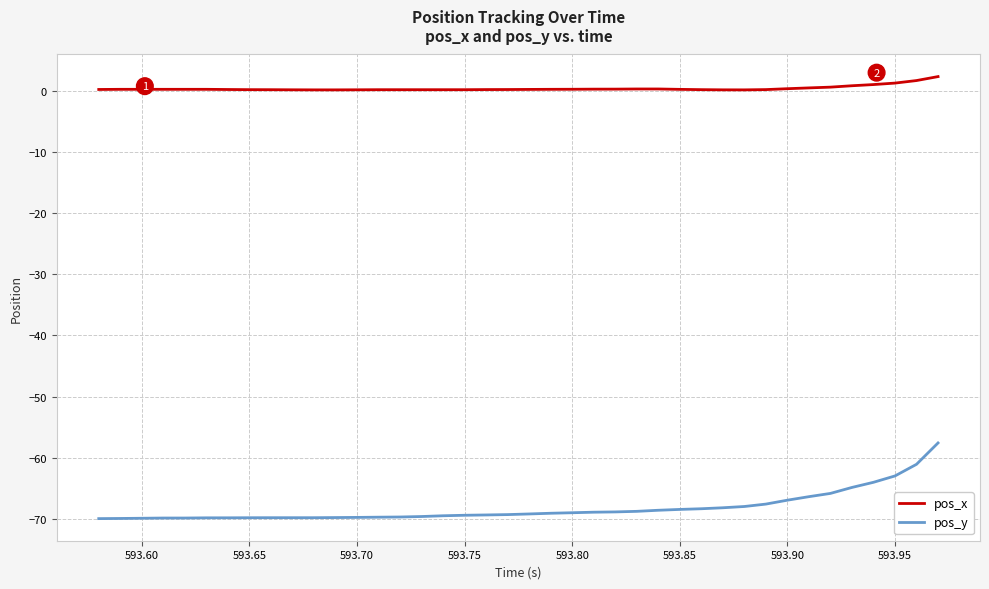

True or false: pos_y and pos_x cross at least once.

False